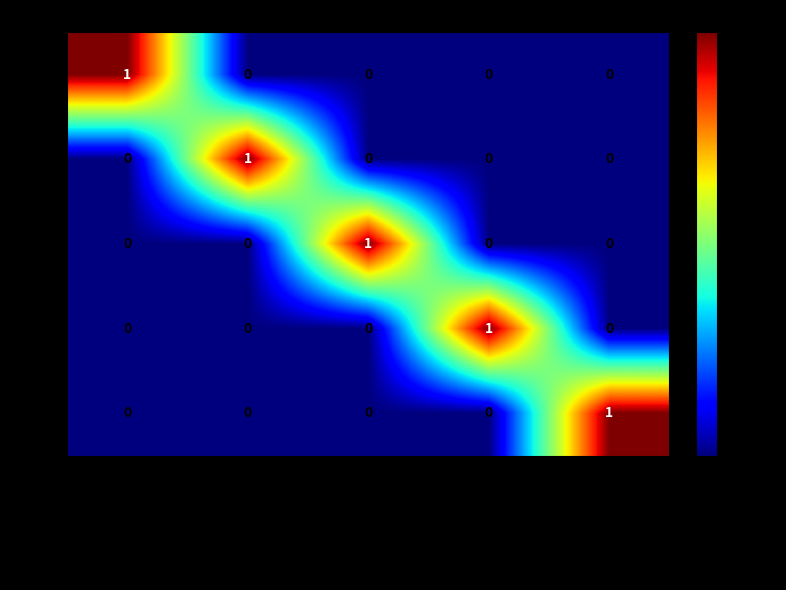

How many series are shown in this chart?

5